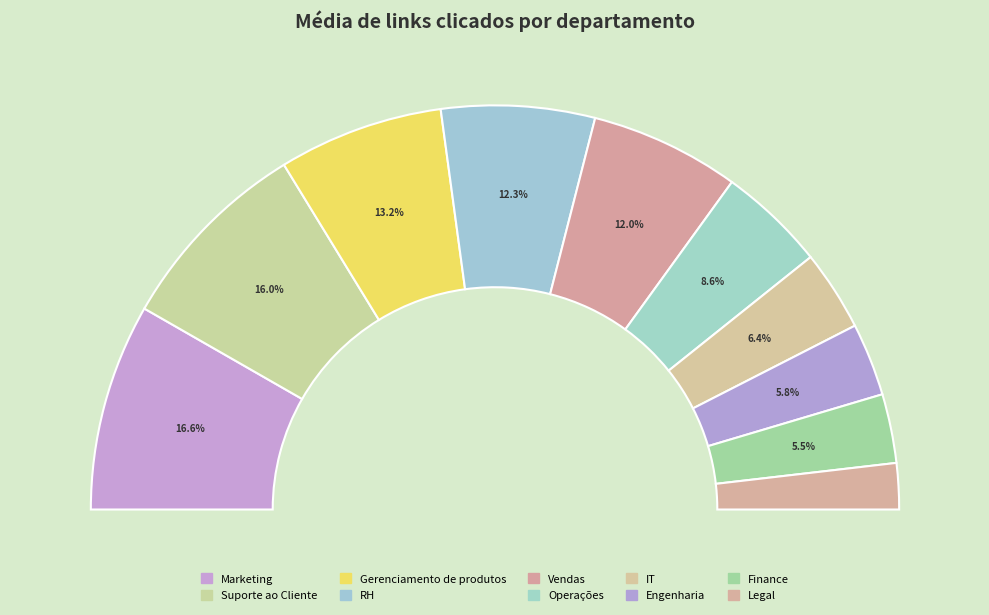

Rank the categories by value from lowest to highest.

Legal, Finance, Engenharia, IT, Operações, Vendas, RH, Gerenciamento de produtos, Suporte ao Cliente, Marketing